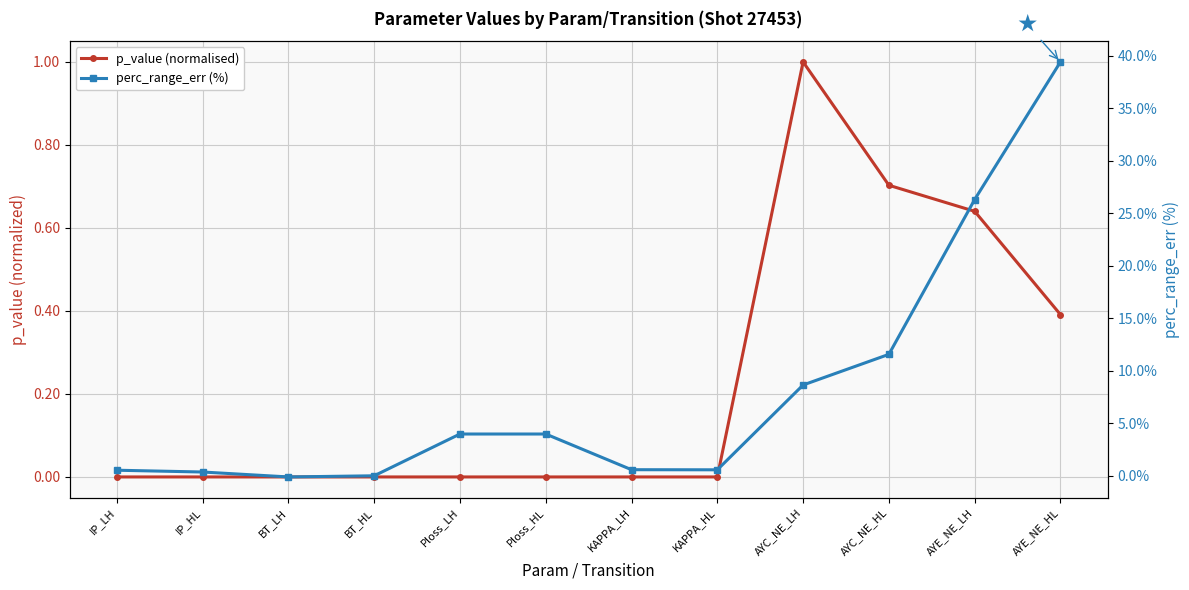

How many intersections are there between p_value (normalised) and perc_range_err (%)?

2